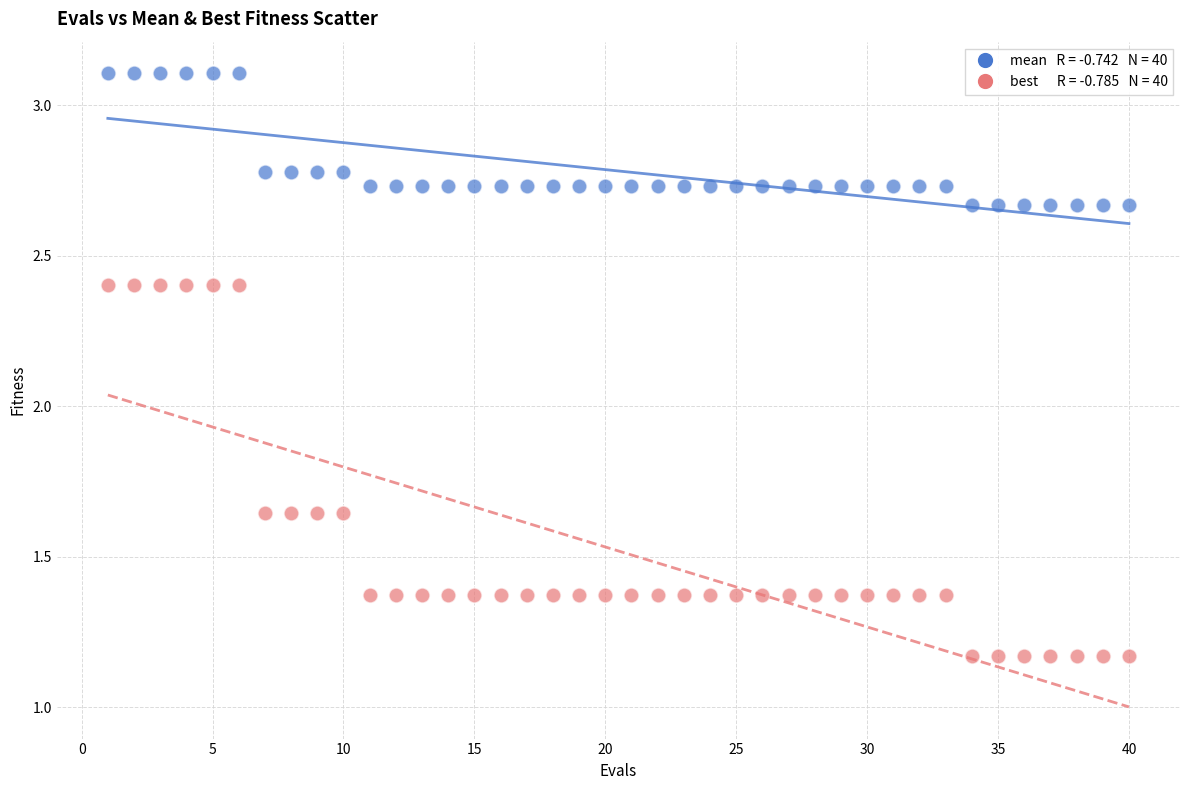

Across all data points, what is the range of X values (max minus min)?

39.0